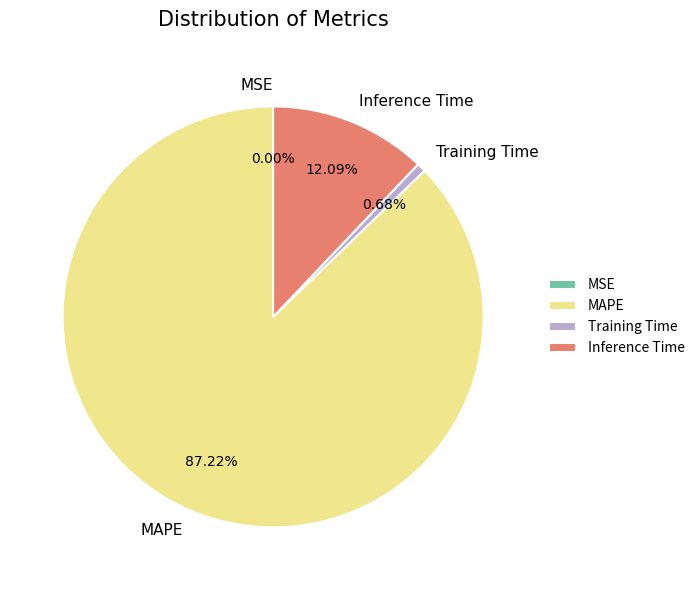

What portion of the pie excludes MAPE?

12.8%